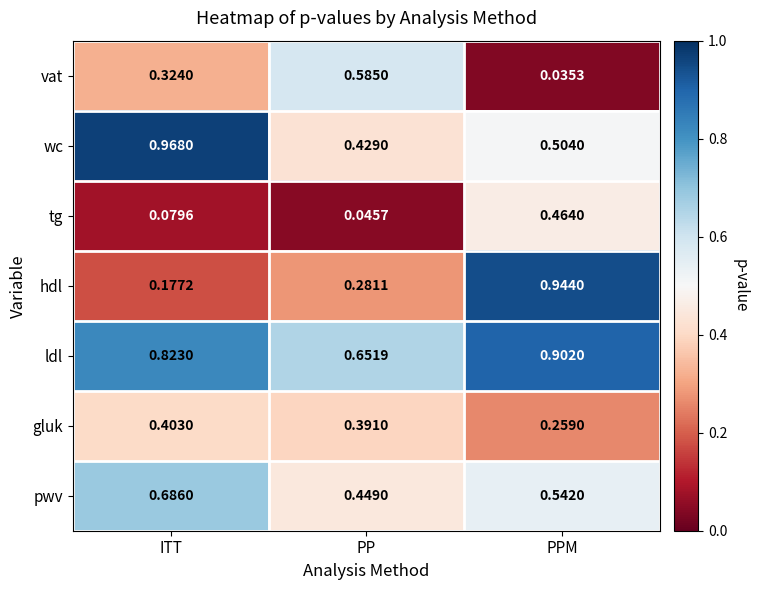

Which label corresponds to the largest value in the chart?

ITT